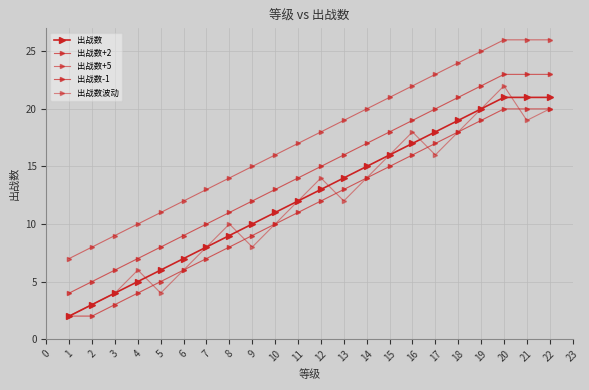

How many distinct data groups are displayed?

5